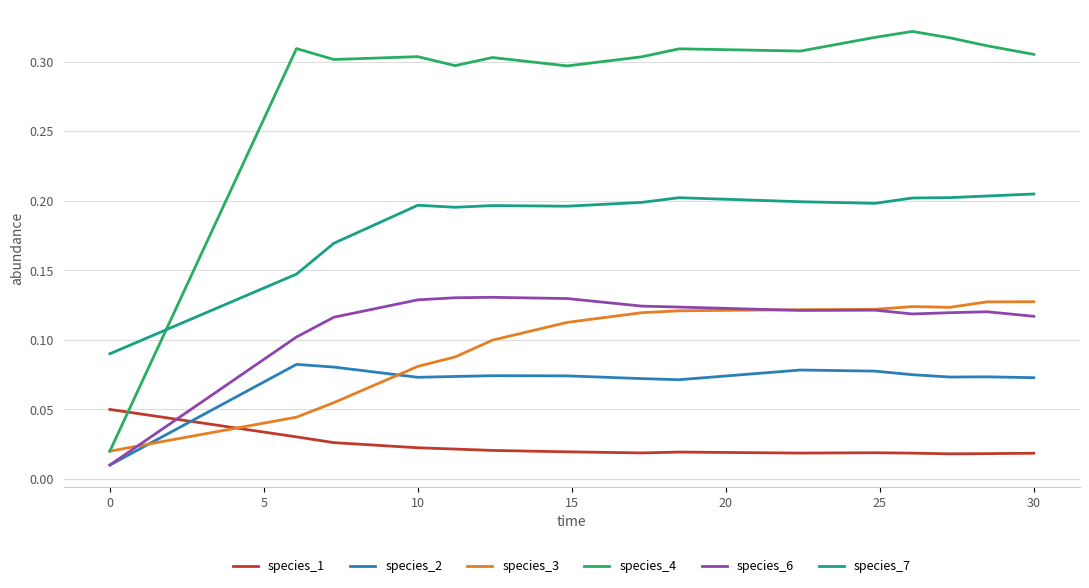

Which series has the largest range (max minus min)?

species_4